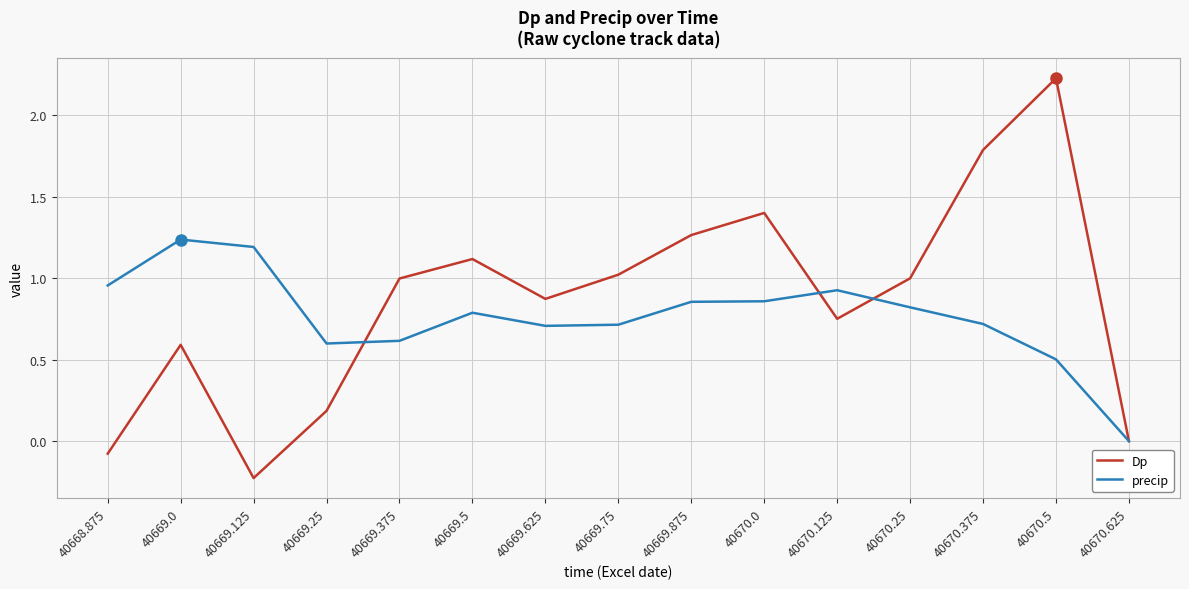

True or false: precip has a value of 1.2 at 40669.625.

False